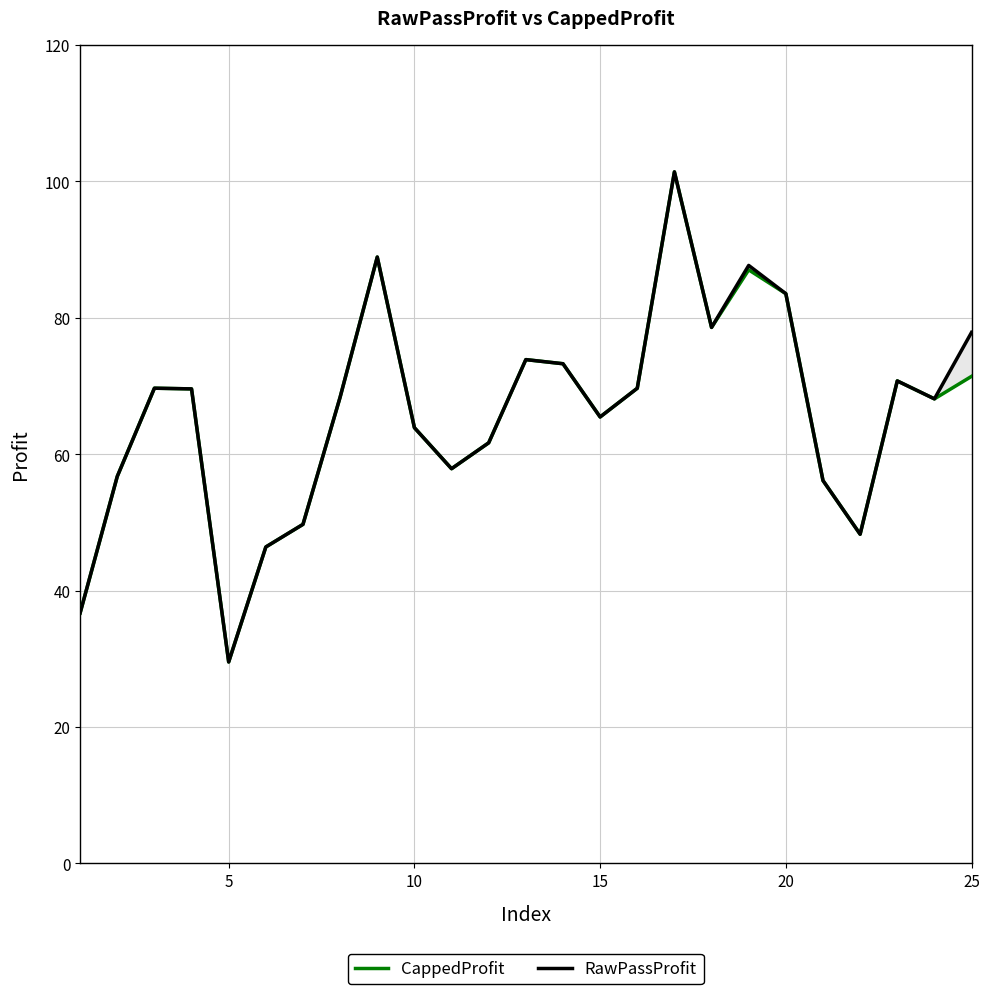

Which series has the widest spread of values?

CappedProfit